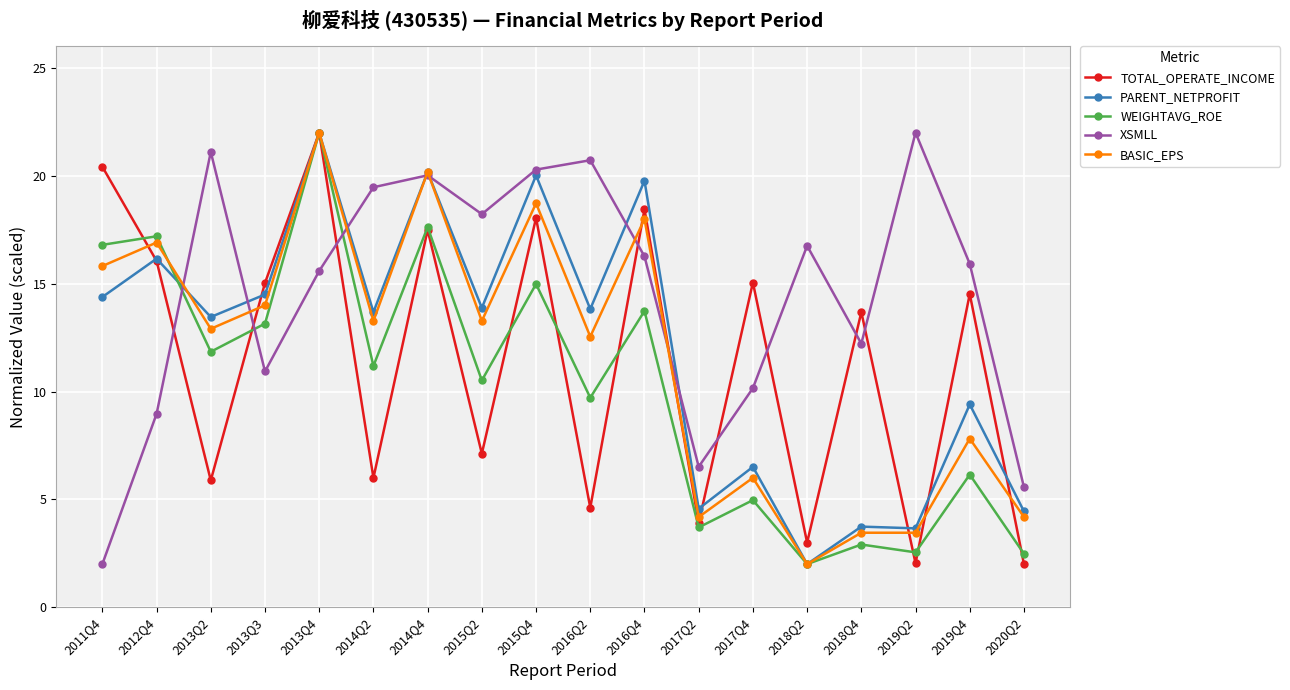

Between 2013Q3 and 2017Q4, which series saw the biggest shift?

WEIGHTAVG_ROE